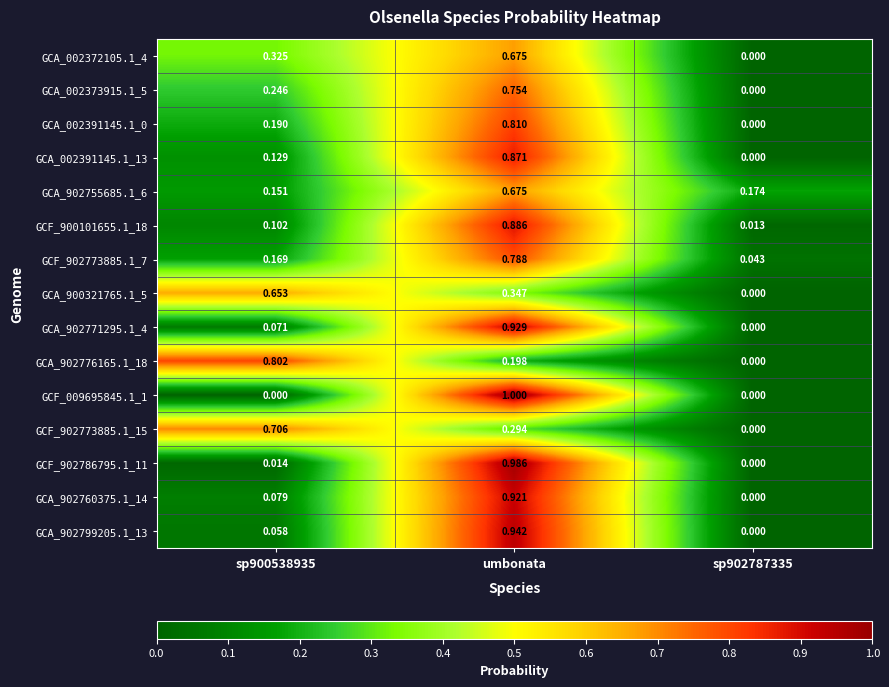

At which category is the sum across all series the highest?

umbonata